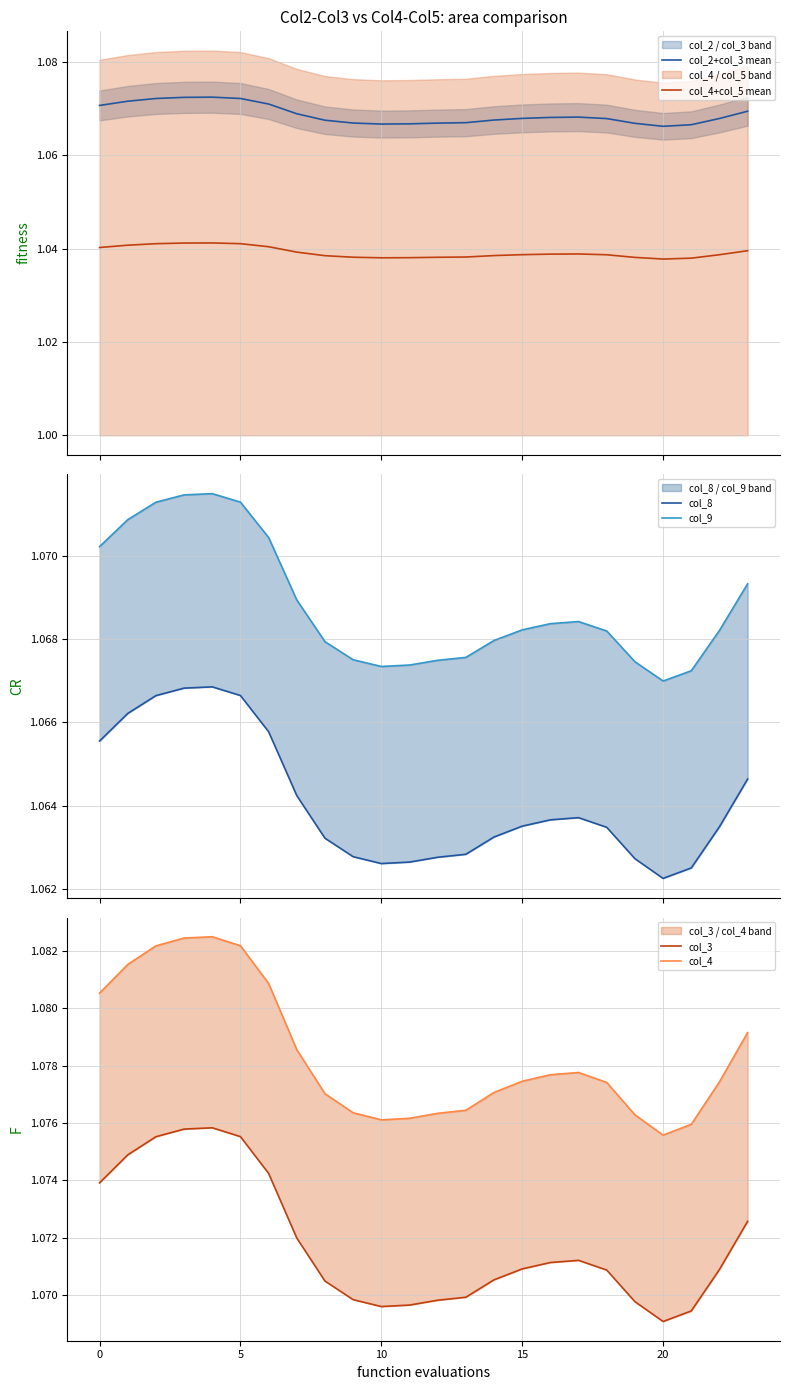

The col_4 series shows 1.1 at 7. True or false?

True